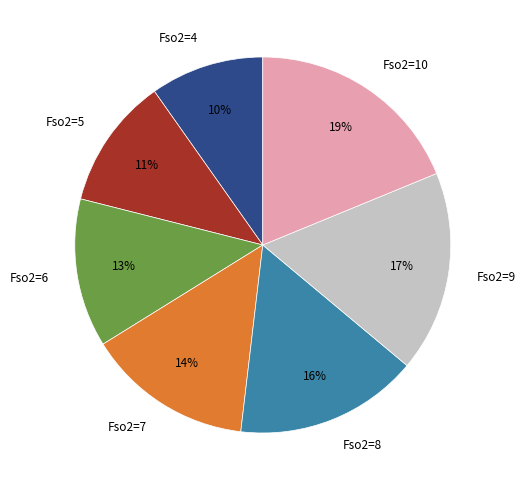

Between Fso2=4 and Fso2=7, which is larger?

Fso2=7